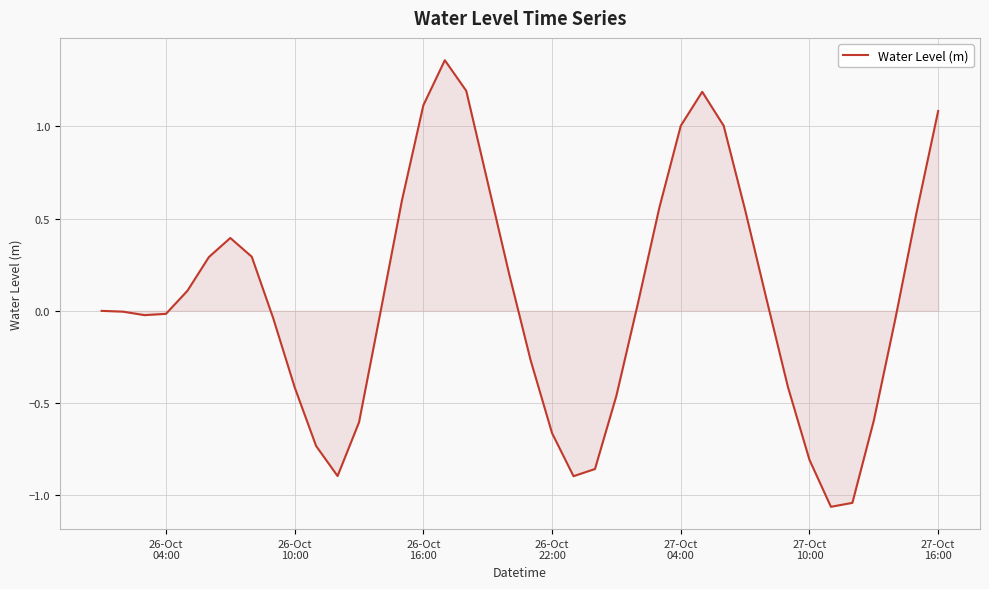

Does the chart display data point markers on the line(s)?

No